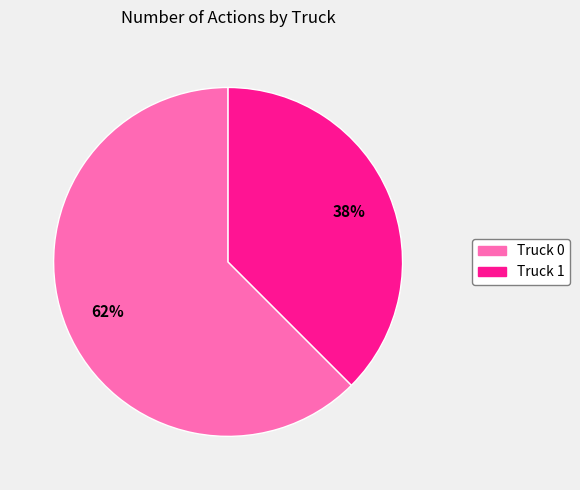

Which slice represents more than half of the pie?

Truck 0